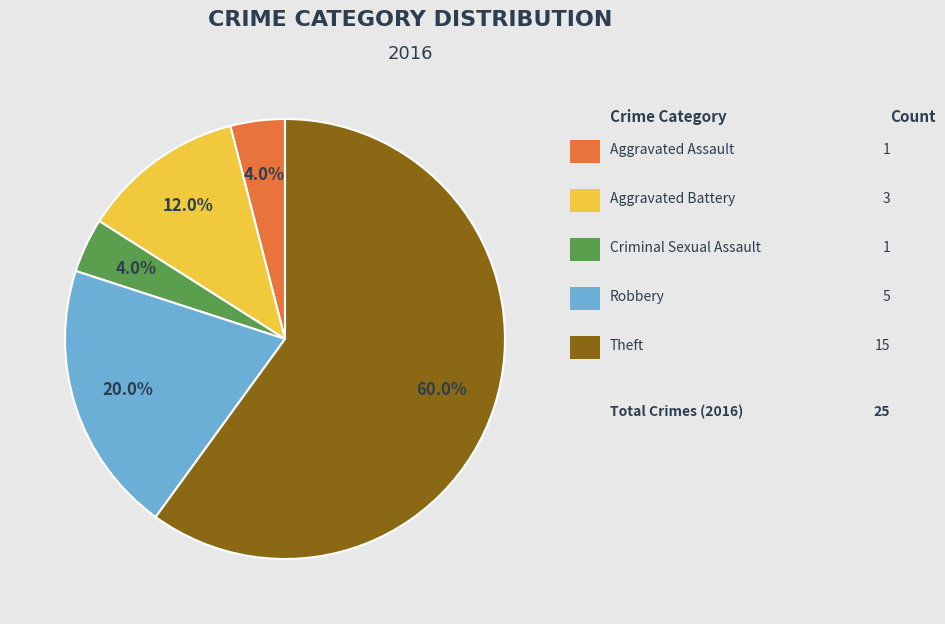

Is there any slice that represents more than half of the pie?

Yes